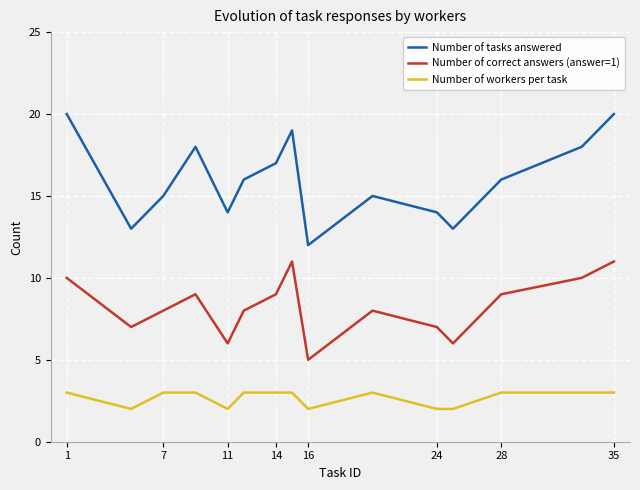

True or false: Number of tasks answered and Number of workers per task intersect in this chart.

False